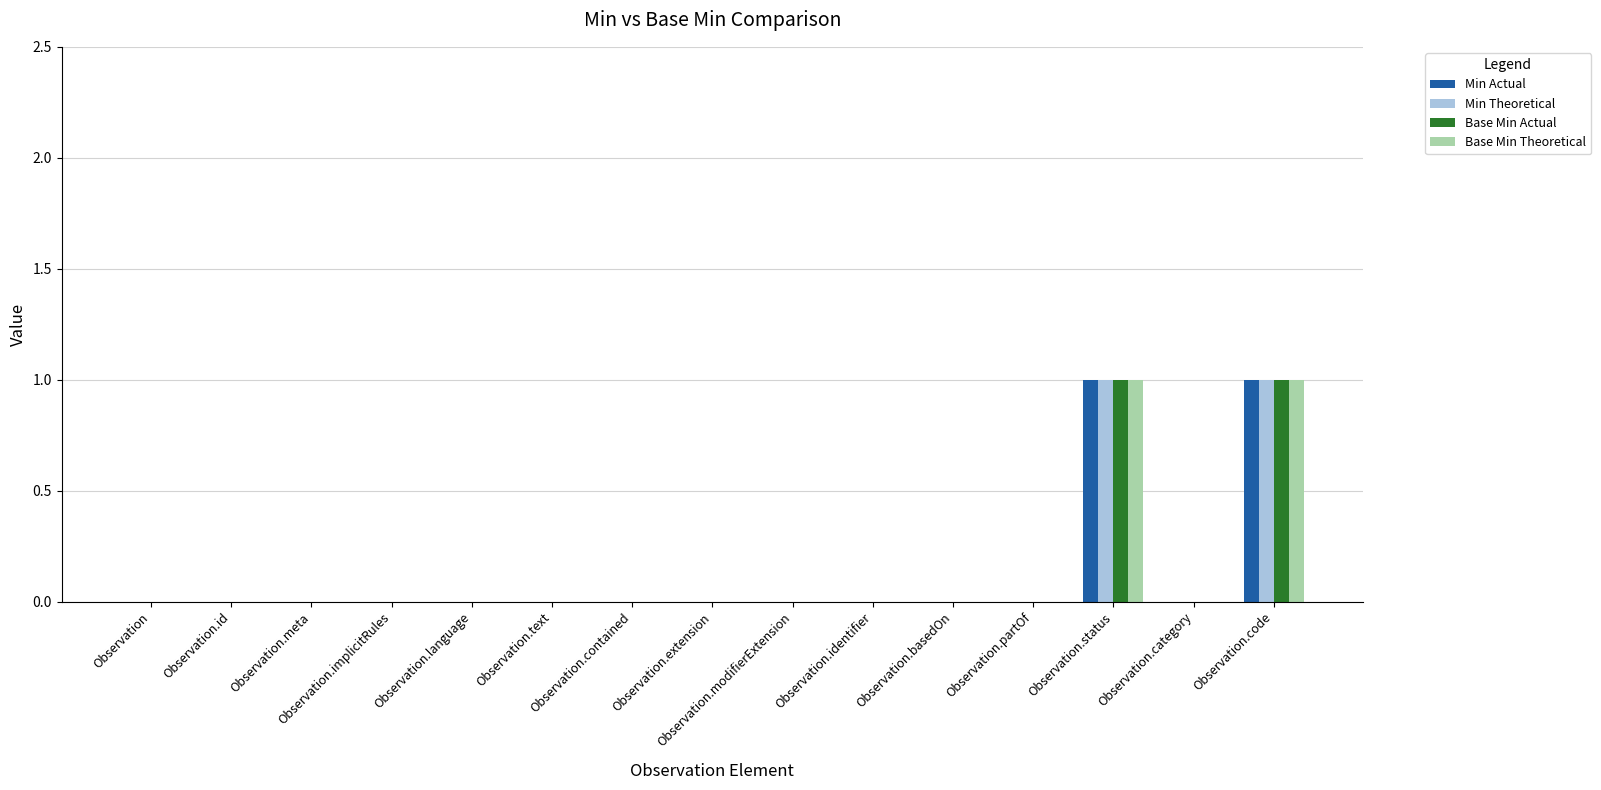

List the series in order of their peak value, lowest first.

Min Actual, Min Theoretical, Base Min Actual, Base Min Theoretical